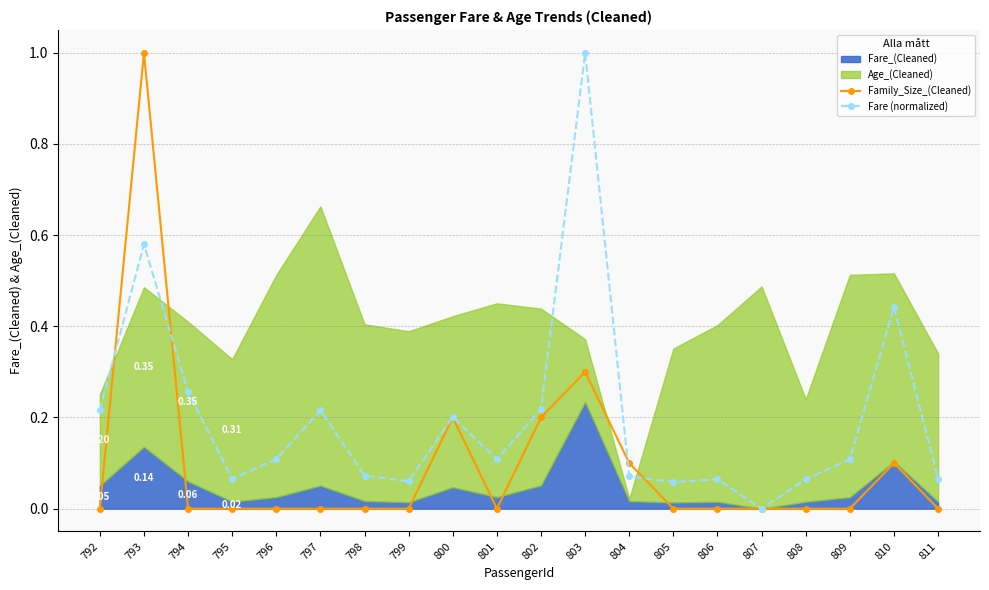

At which category does Fare (normalized) reach its first local valley?

795